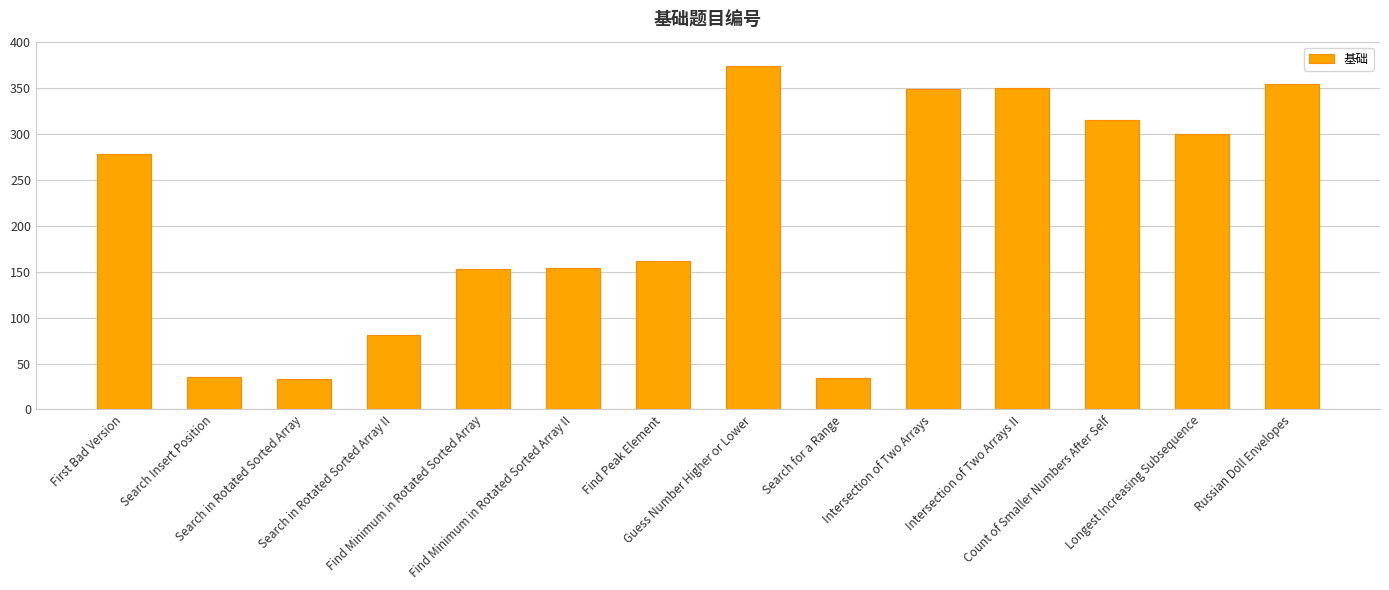

Count the number of data series in this chart.

1